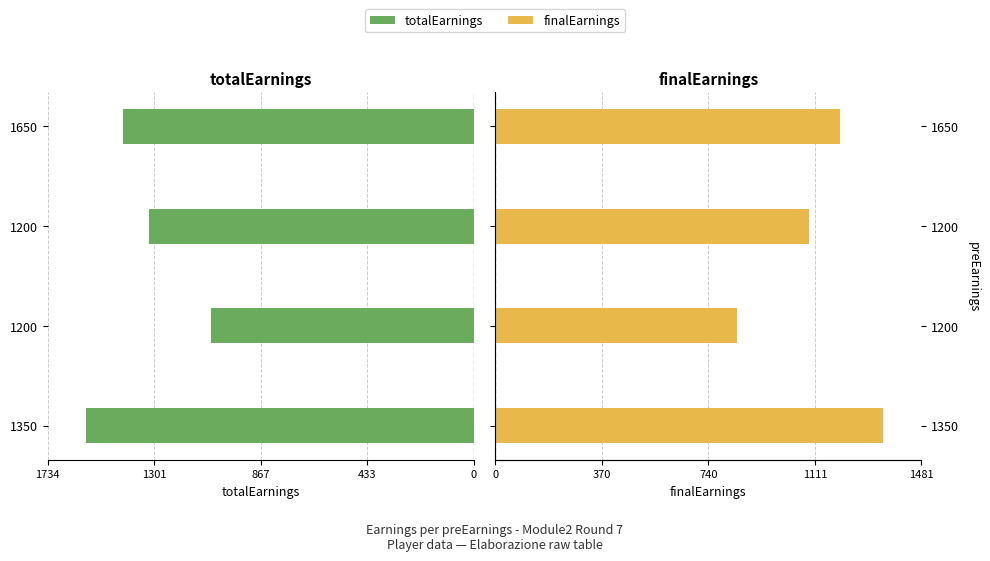

What is the difference between the maximum and minimum values in the finalEarnings series?

507.0